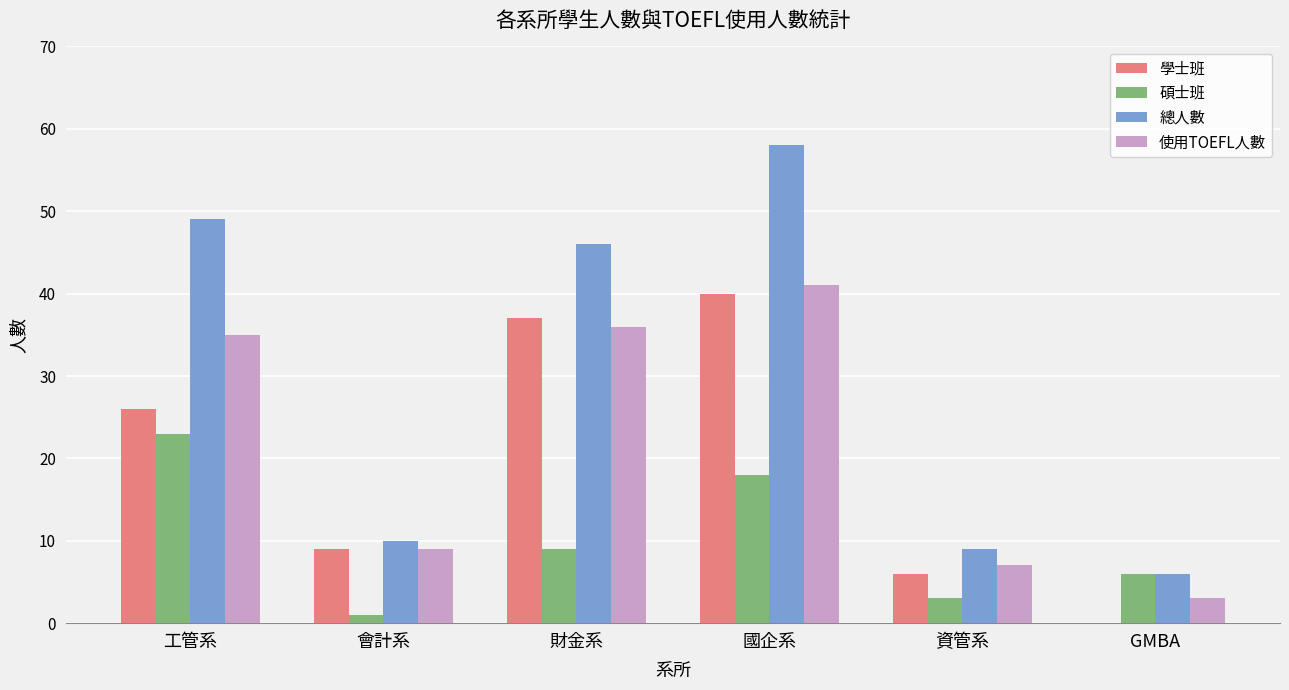

At which label is 碩士班 closest to 12?

財金系